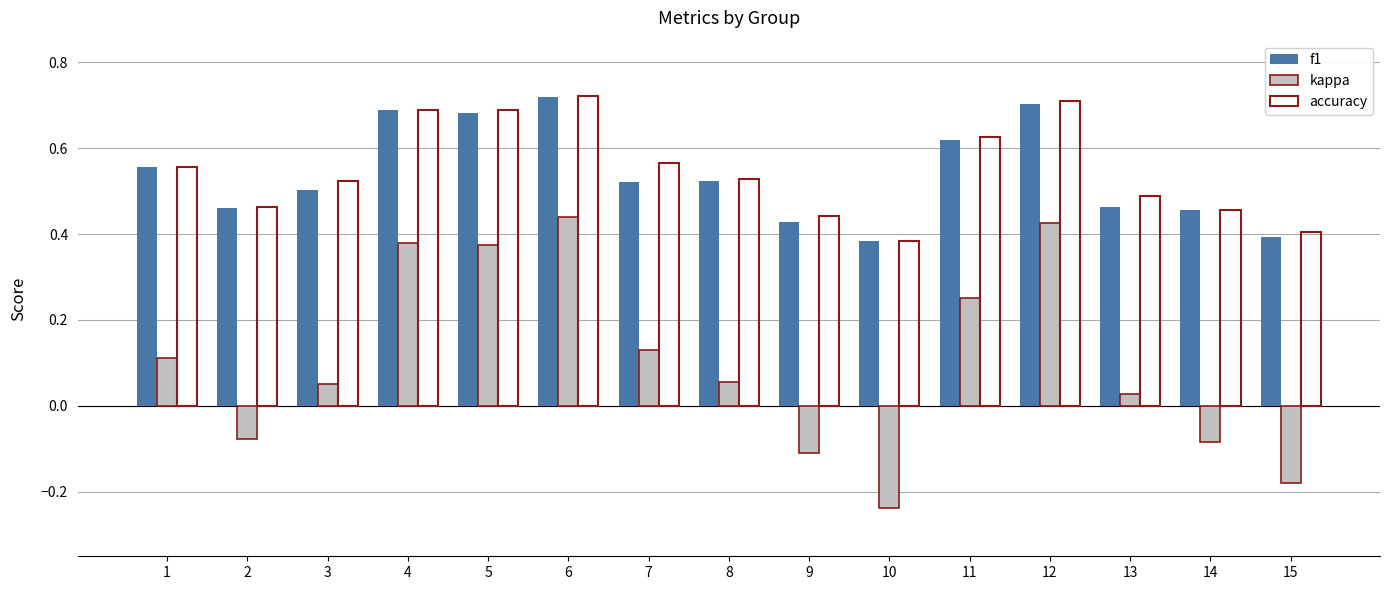

Which series has the widest spread of values?

kappa